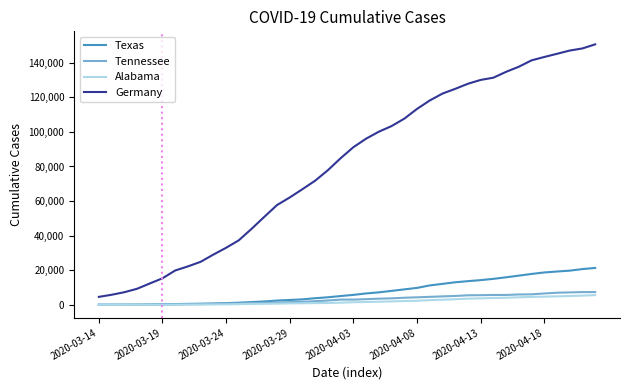

What is the greatest value displayed?

150648